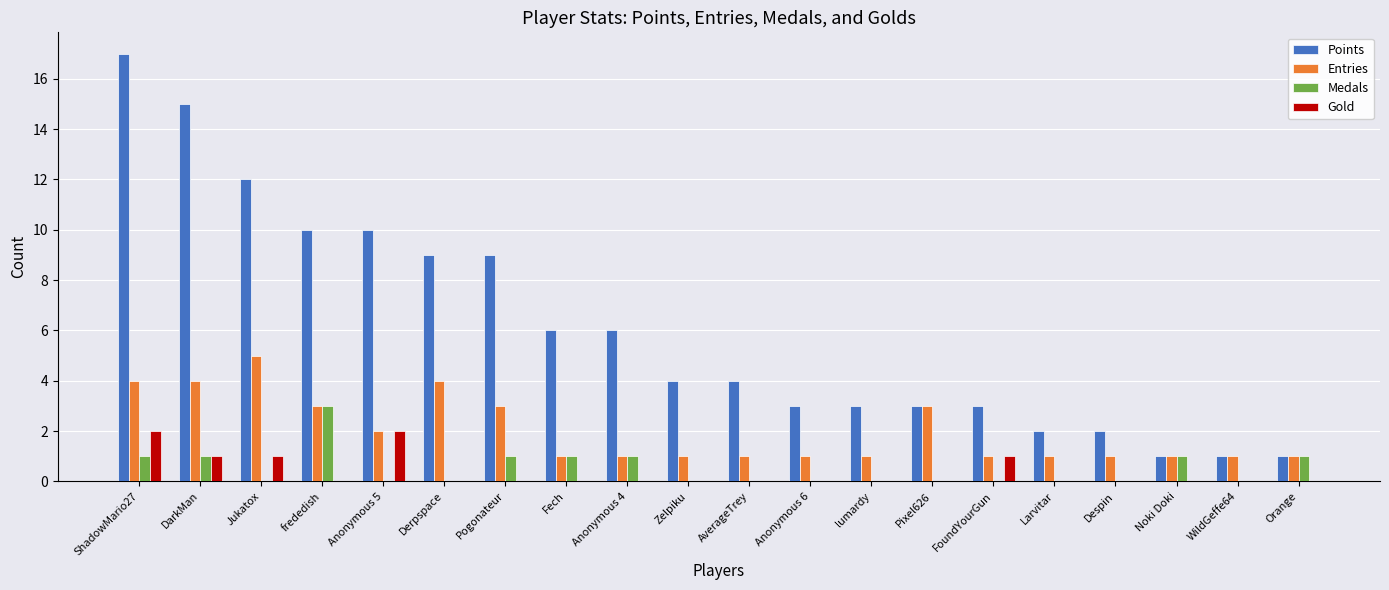

Between Anonymous 4 and WildGeffe64, which series saw the biggest shift?

Points